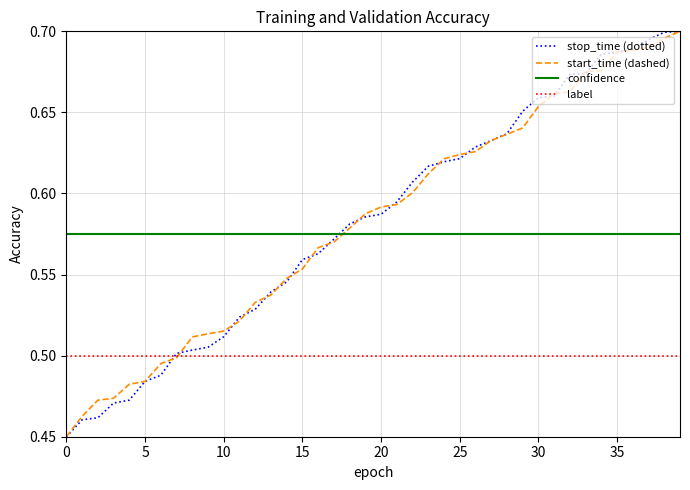

True or false: confidence and label intersect in this chart.

False